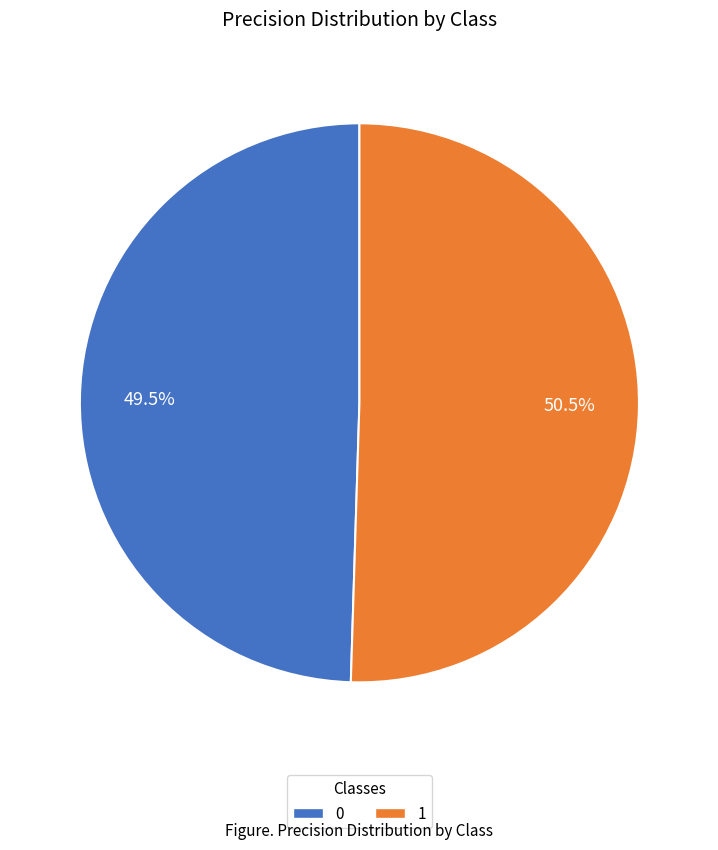

Is it true that 1 is 58% of the pie?

False